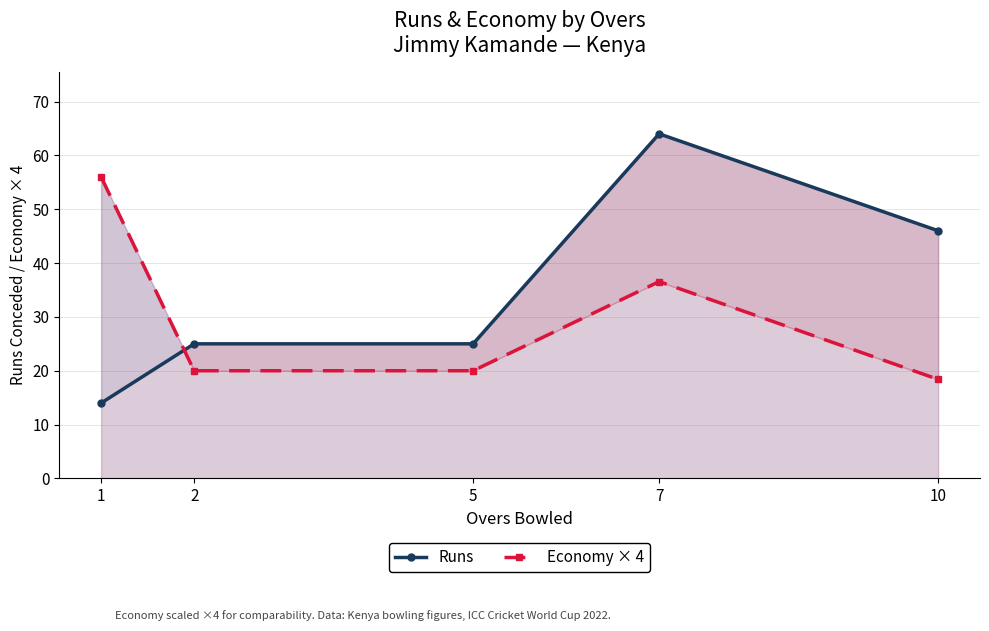

At which category is the sum across all series the highest?

7